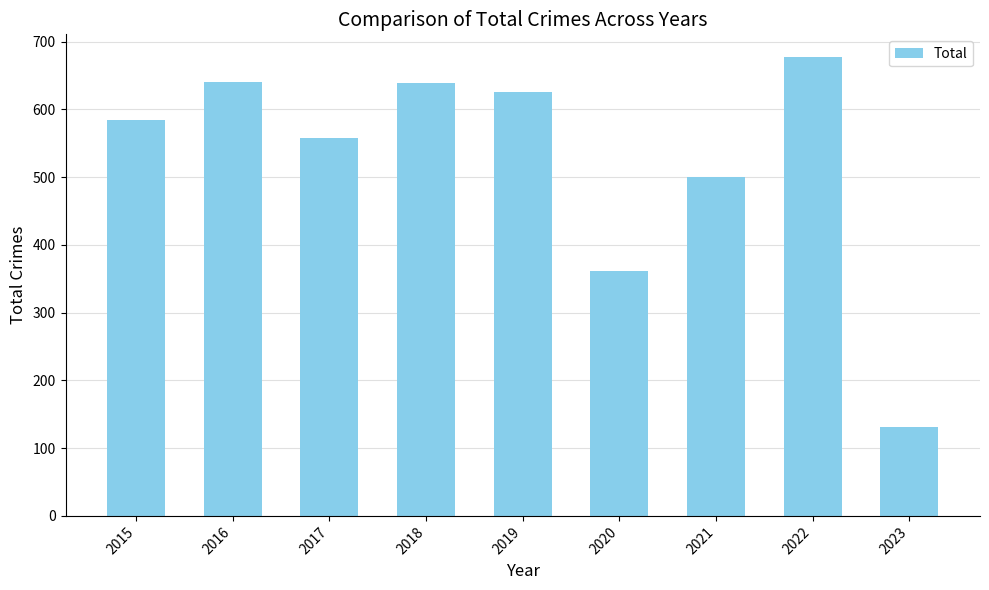

What is the approximate value at 2015?

584